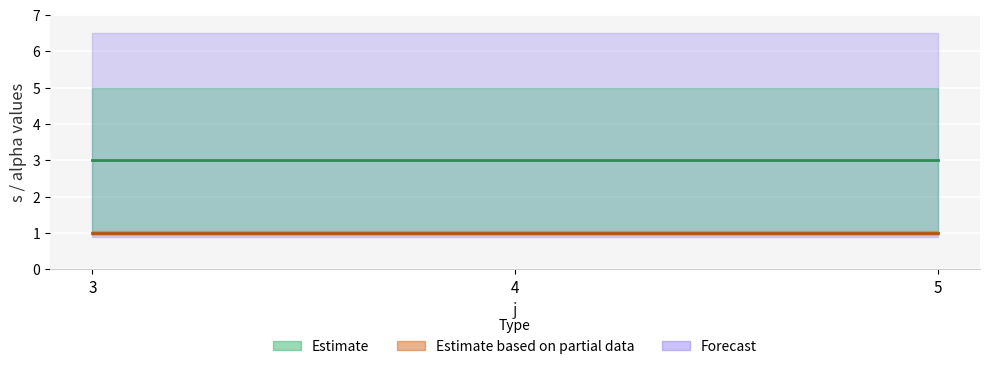

What is the average value of the Estimate (s mid) series?

3